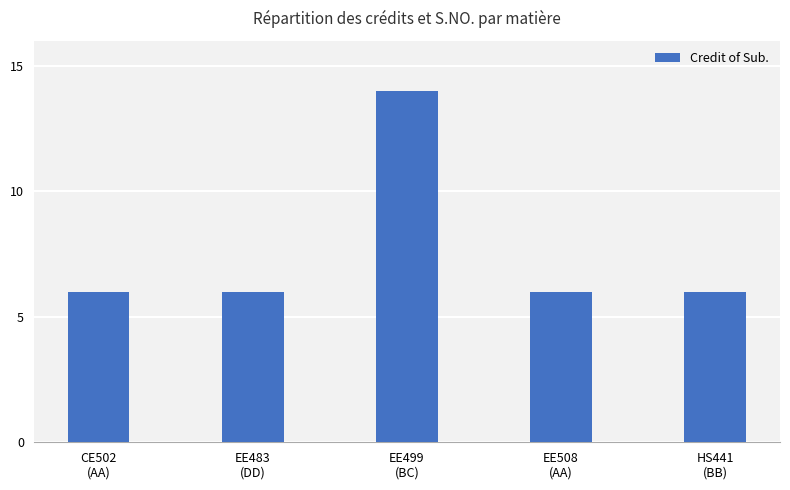

What is the label of the 5th bar from the right?

CE502
(AA)